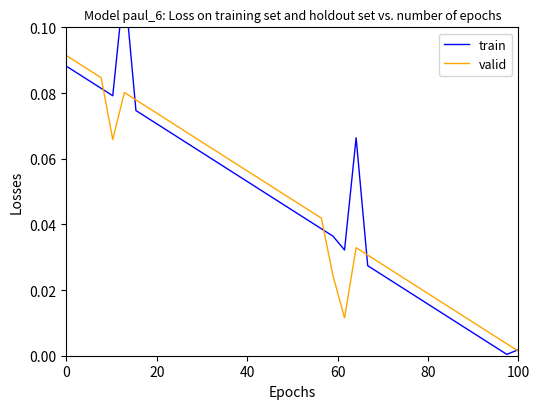

Which category has the lowest value in the valid series?

100